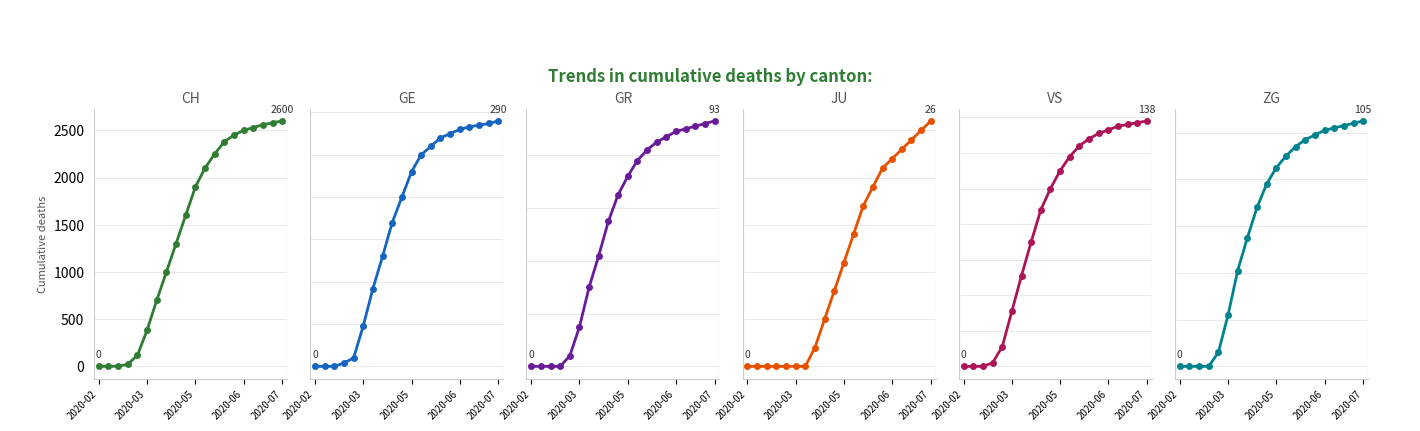

What position from the left is 8?

9